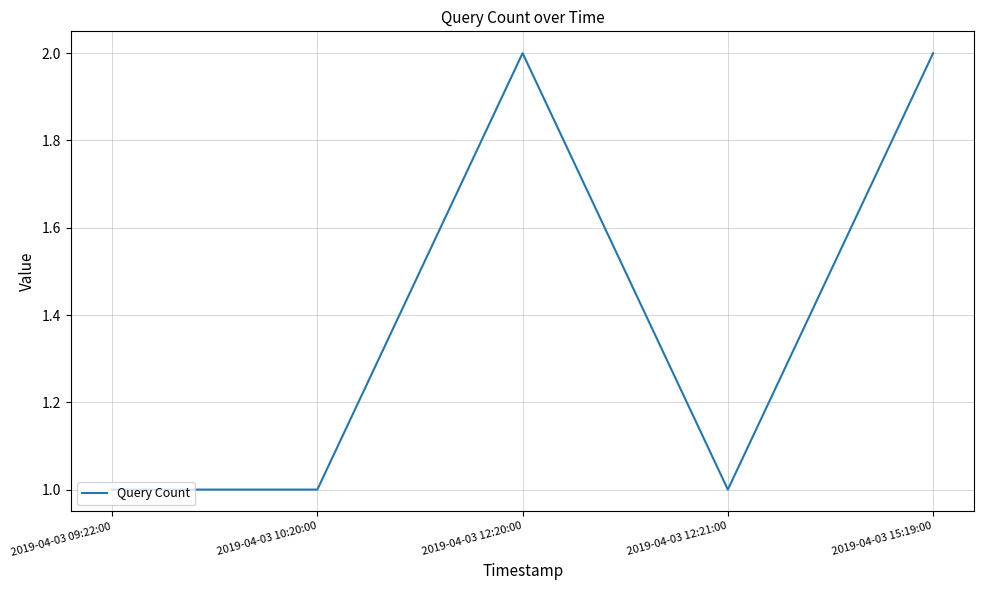

What position from the left is 2019-04-03 10:20:00?

2